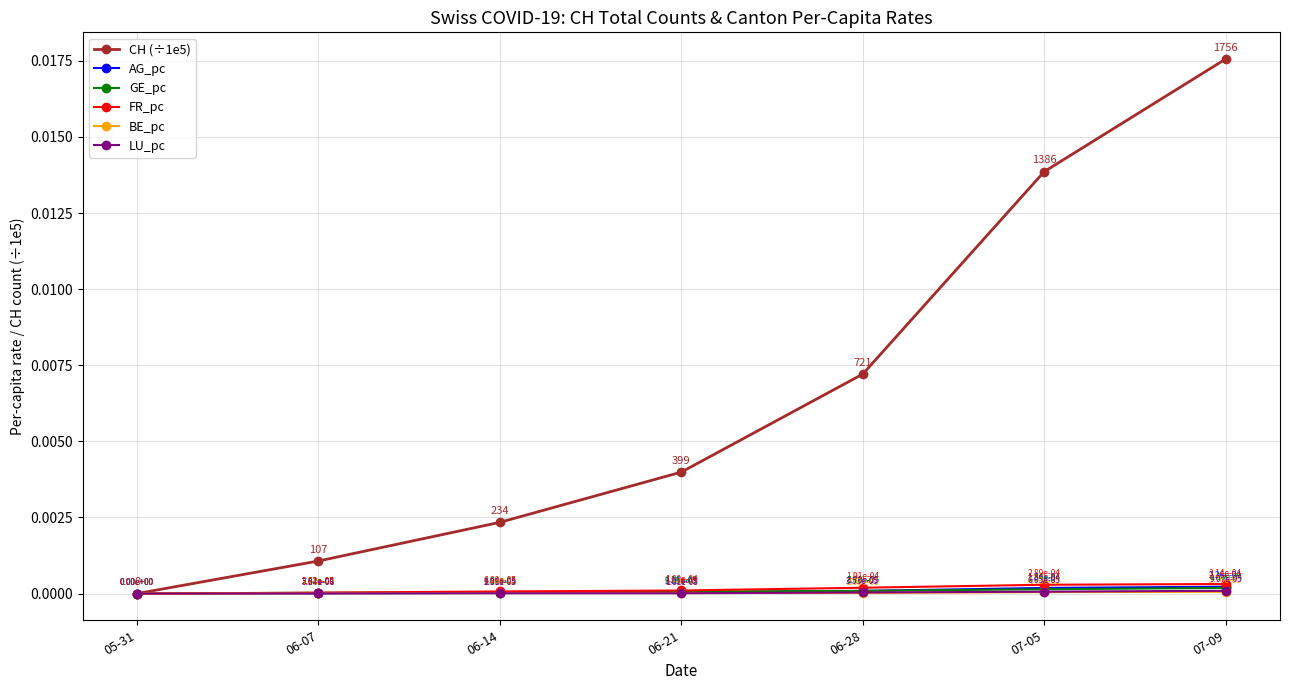

How many data points does each series have?

7